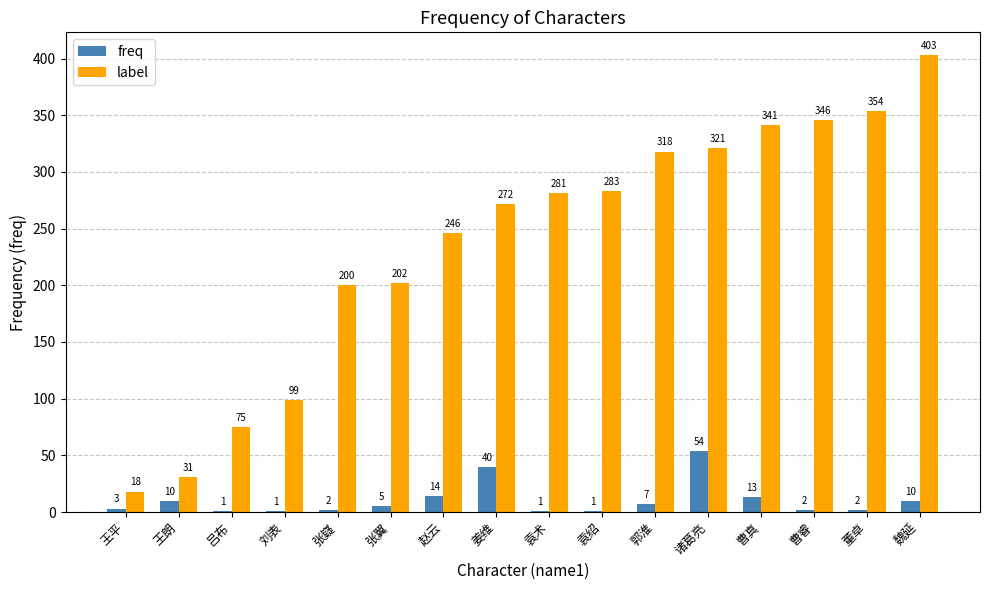

Which series changed the most between 刘表 and 董卓?

label